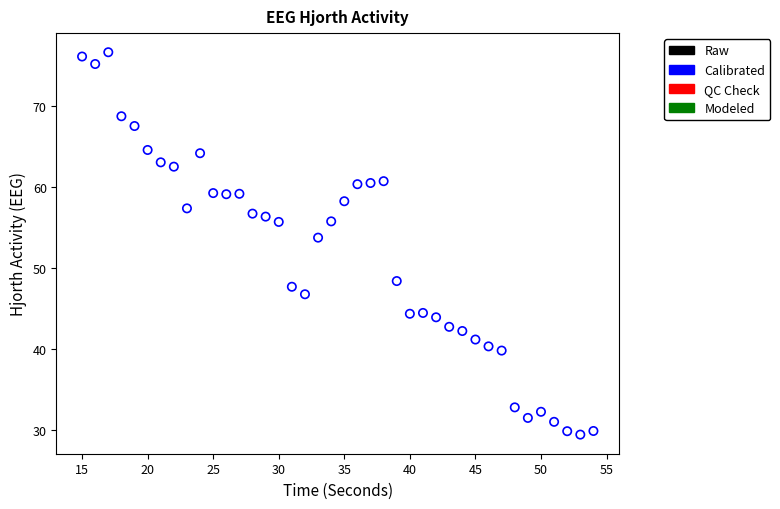

What is the range of X values (max minus min)?

39.0